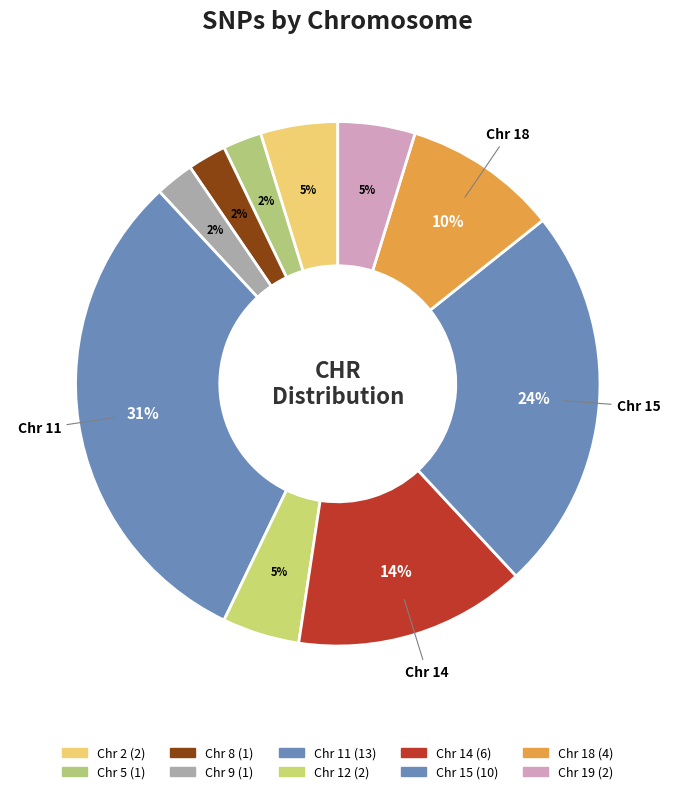

How many segments does this pie chart have?

10